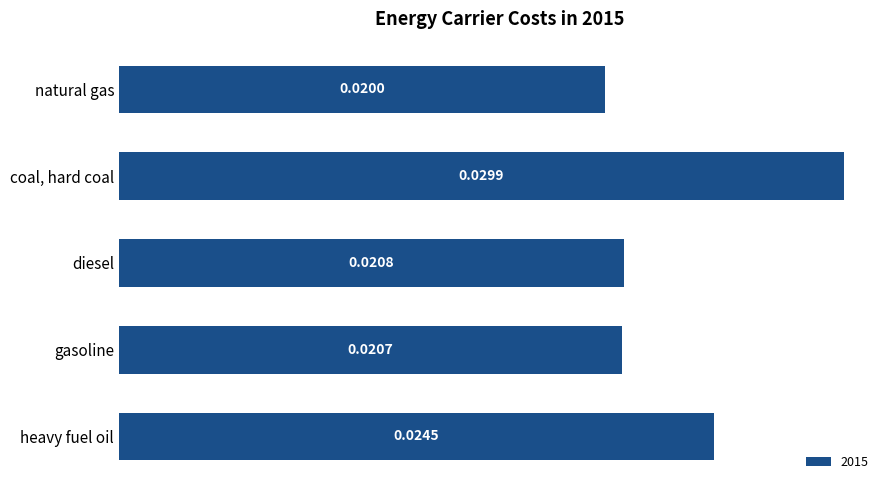

Rank the categories by value from highest to lowest.

coal, hard coal, heavy fuel oil, diesel, gasoline, natural gas